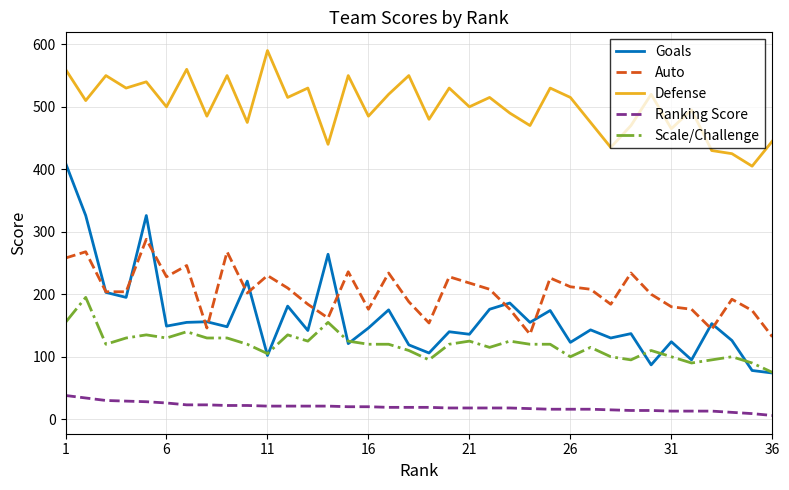

Which series has the largest range (max minus min)?

Goals